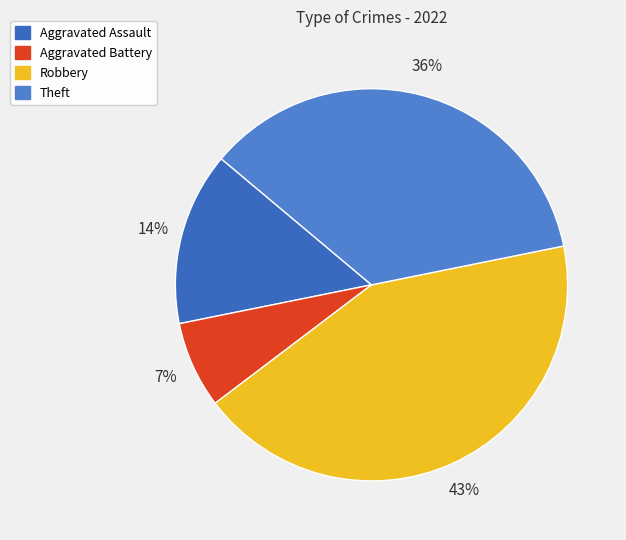

How many segments does this pie chart have?

4